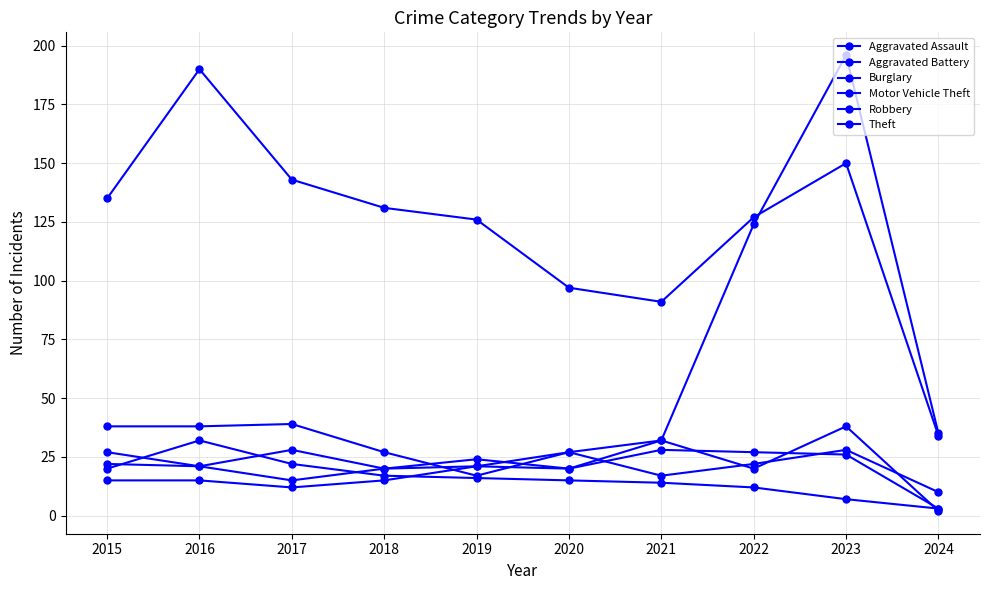

What is the approximate value of Burglary at 2023?

7